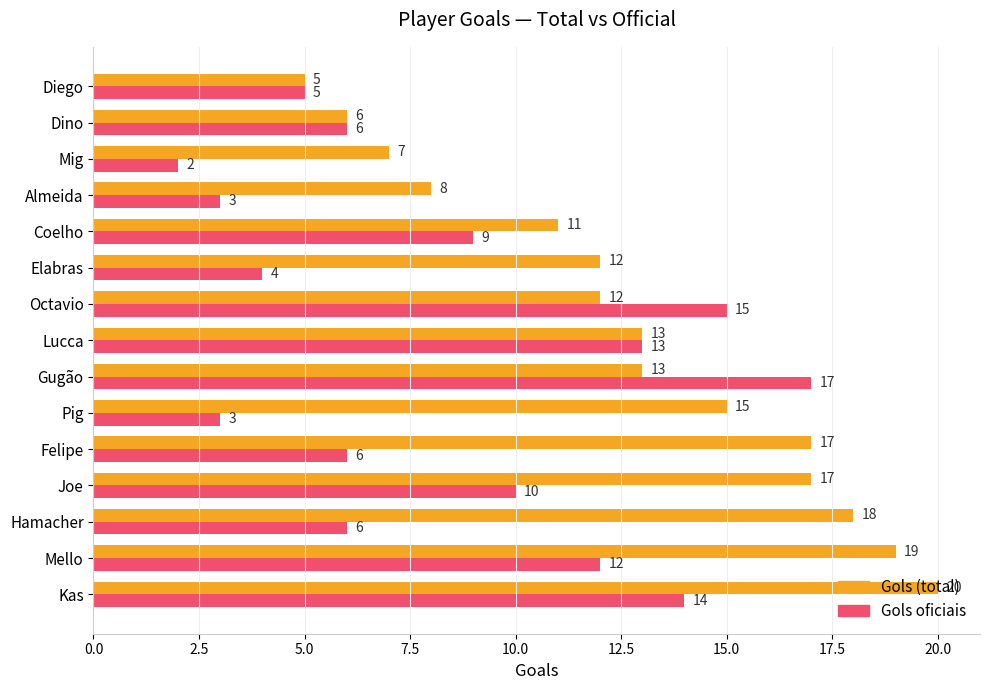

What is the difference between the maximum and minimum values in the Gols (total) series?

15